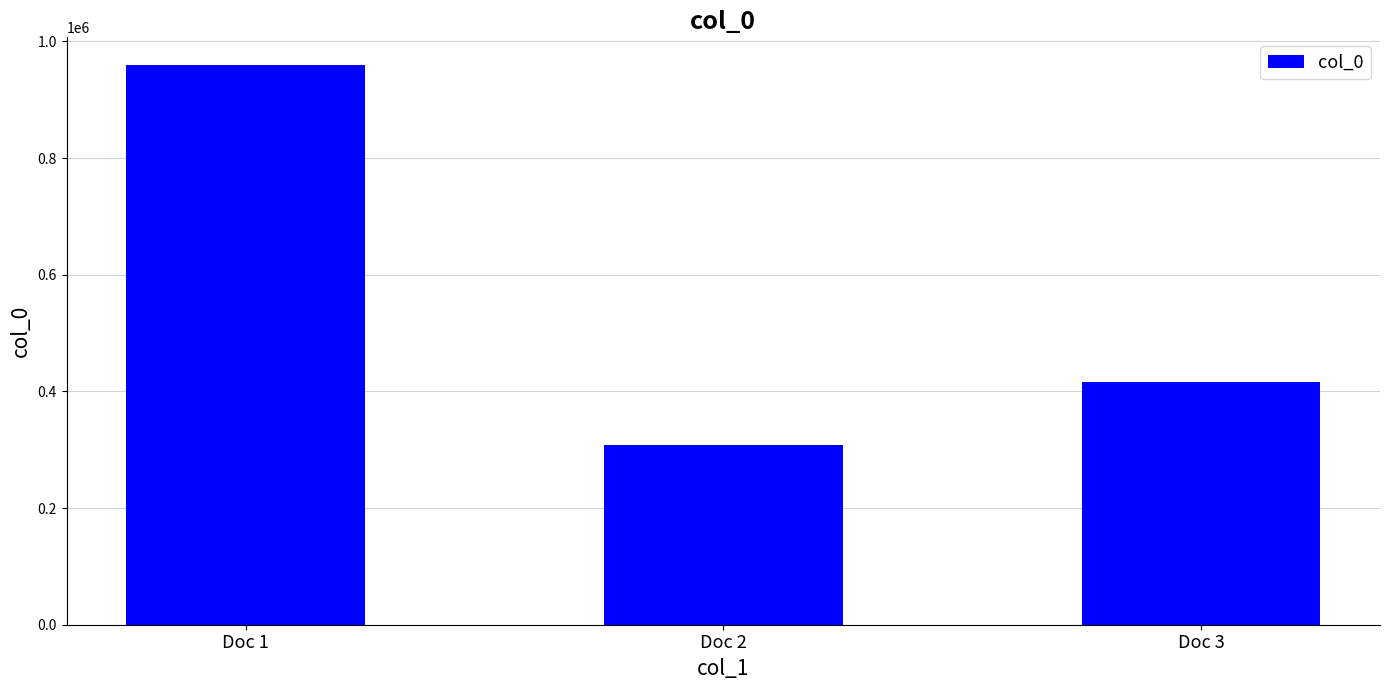

Between Doc 1 and Doc 2, which is larger?

Doc 1